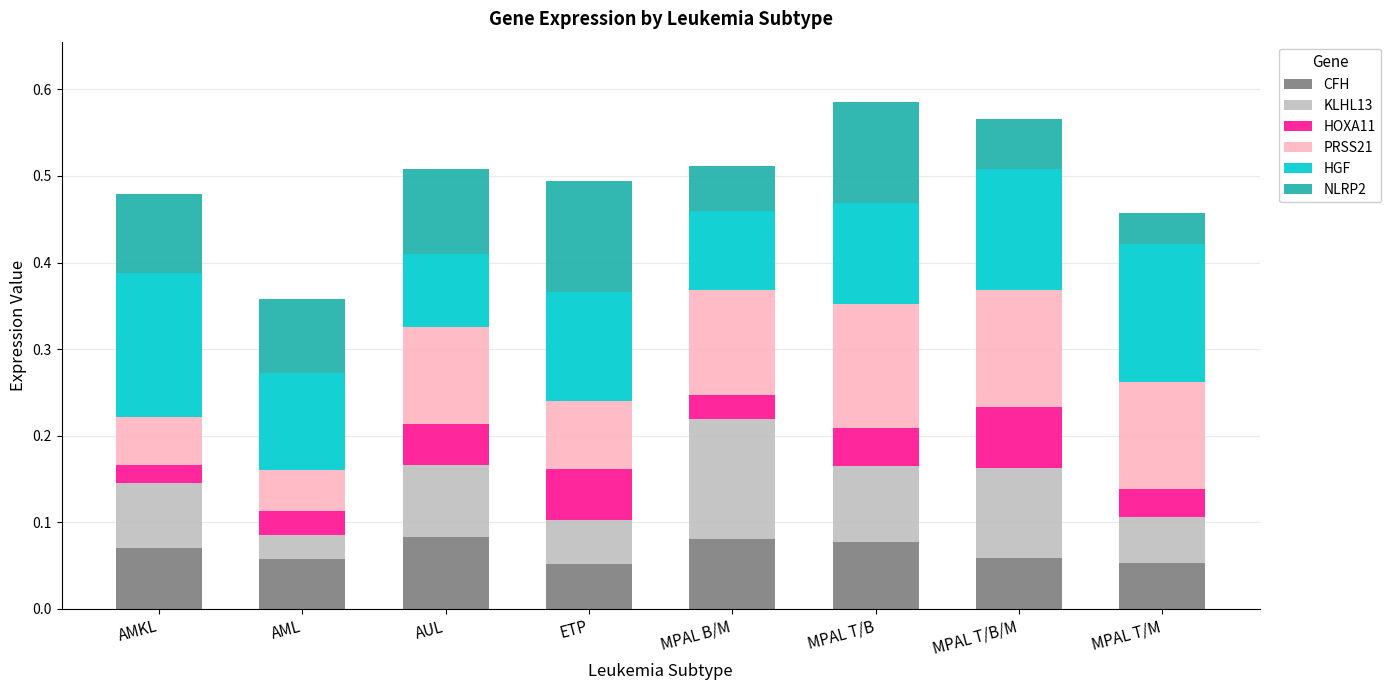

True or false: CFH has a value of 0.1 at AUL.

True